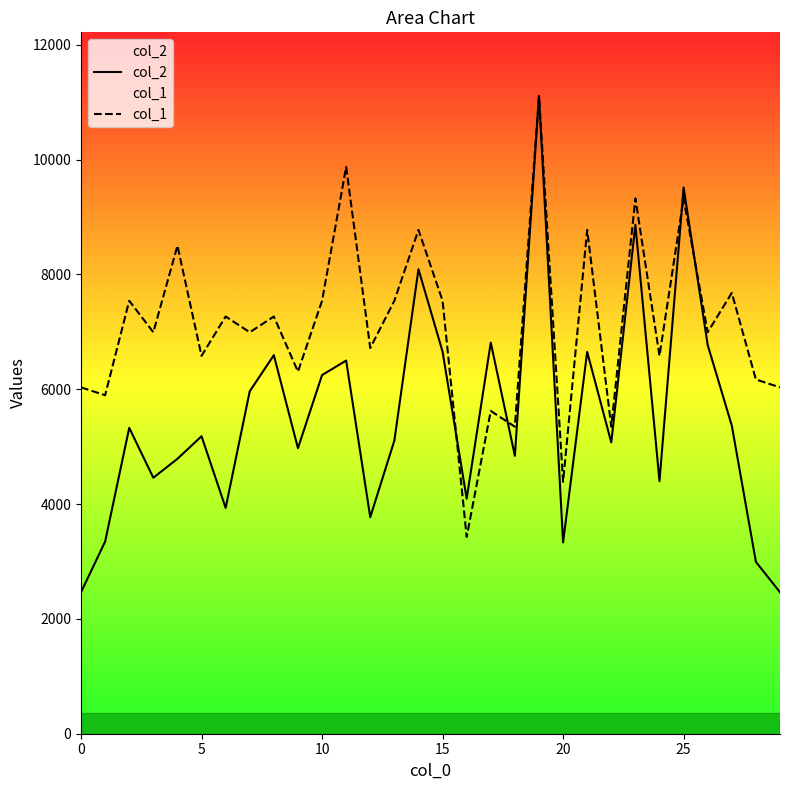

Which series has the widest spread of values?

col_2